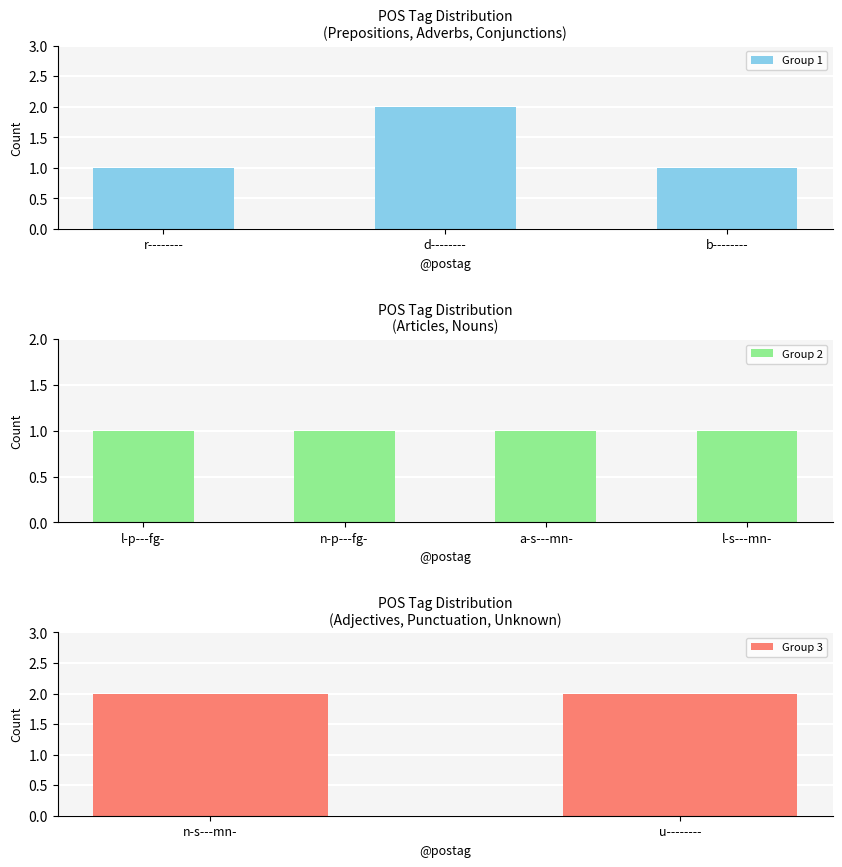

The value of Group 1 at r-------- is 0. True or false?

False